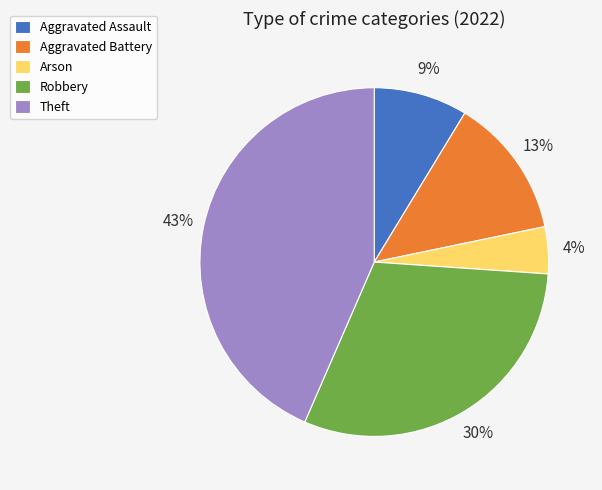

Which category has the smallest portion of the pie?

Arson